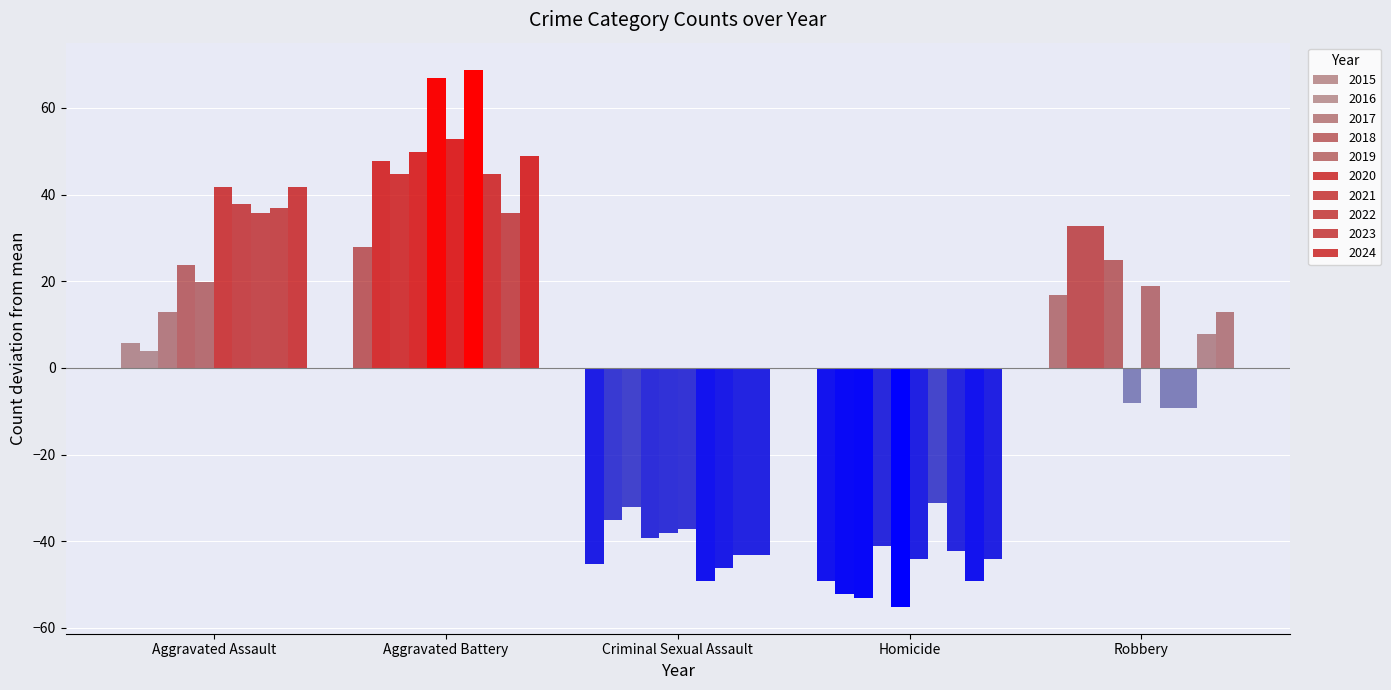

How many negative values does the 2019 series have?

3